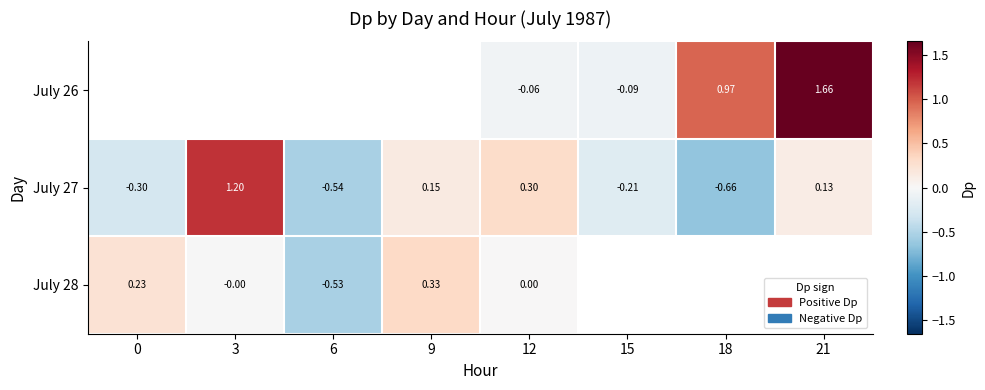

Is the value of July 27 at 9 greater than the value of July 28 at 0?

No